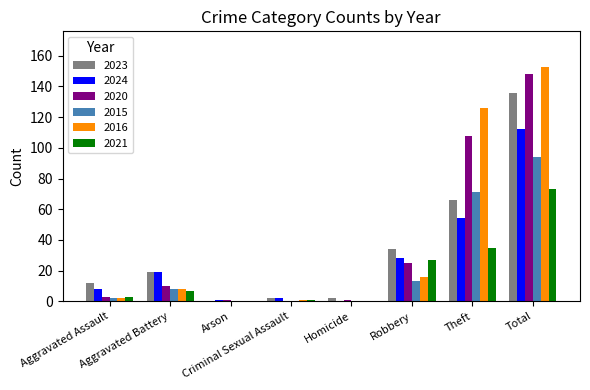

What are all the series names shown in the legend?

2023, 2024, 2020, 2015, 2016, 2021